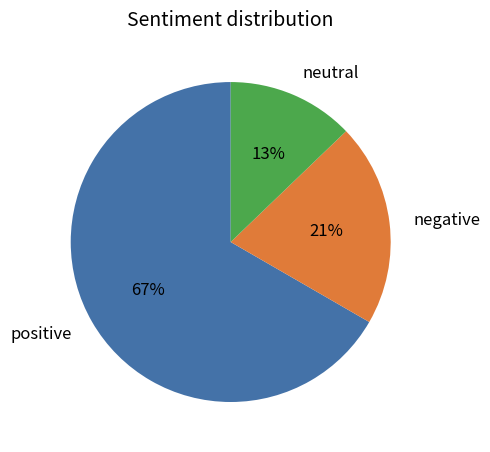

Rank the categories by value from lowest to highest.

neutral, negative, positive